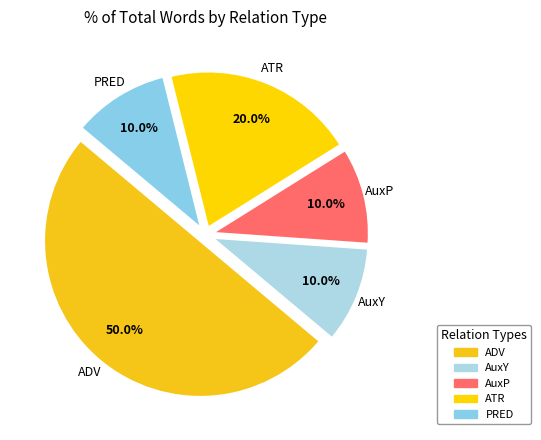

Which slice is the largest?

ADV